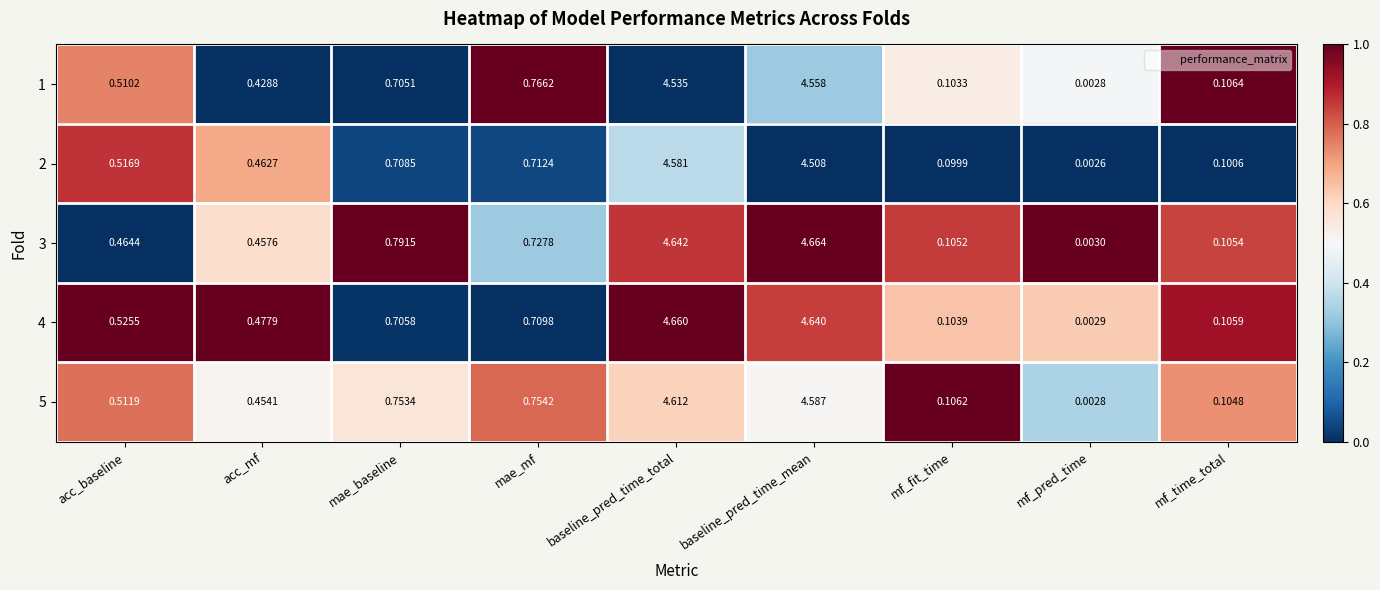

Rank the categories by 1 value from lowest to highest.

mf_pred_time, mf_fit_time, mf_time_total, acc_mf, acc_baseline, mae_baseline, mae_mf, baseline_pred_time_total, baseline_pred_time_mean